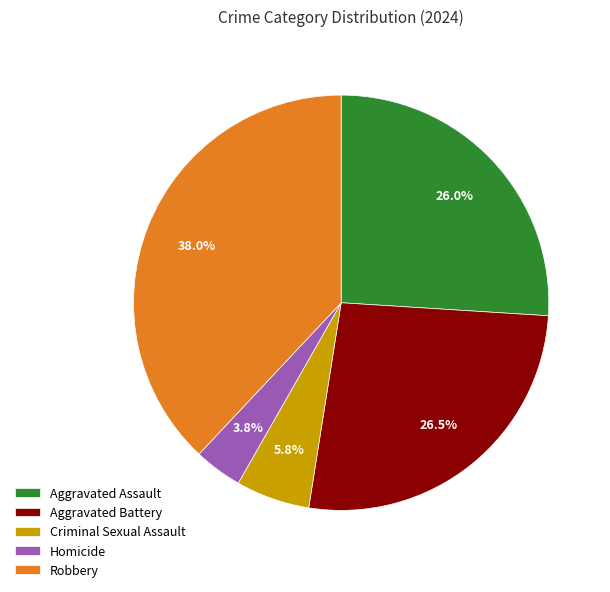

True or false: Criminal Sexual Assault accounts for 1% of the total.

False